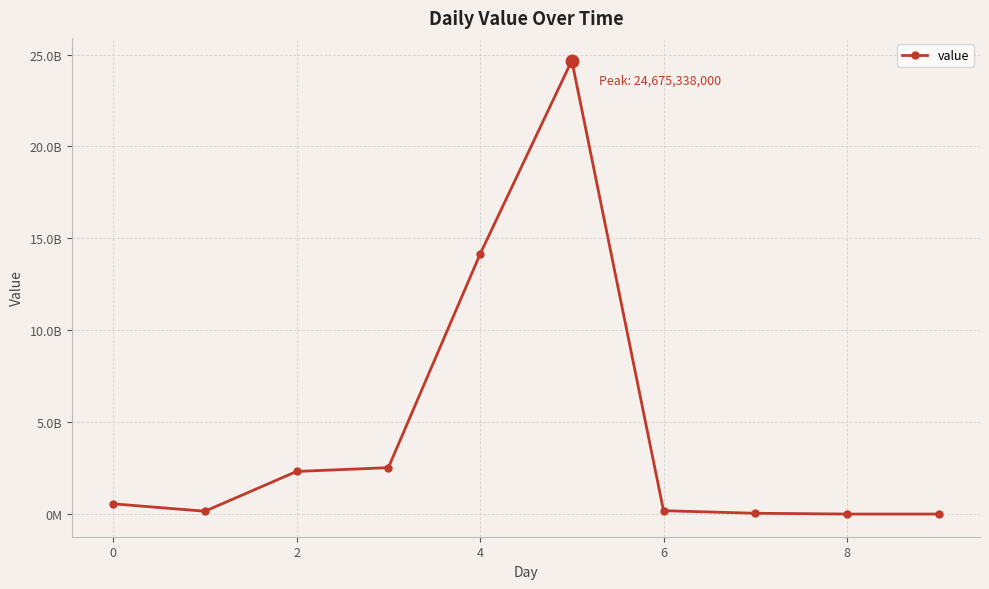

Does the chart have visible grid lines?

Yes